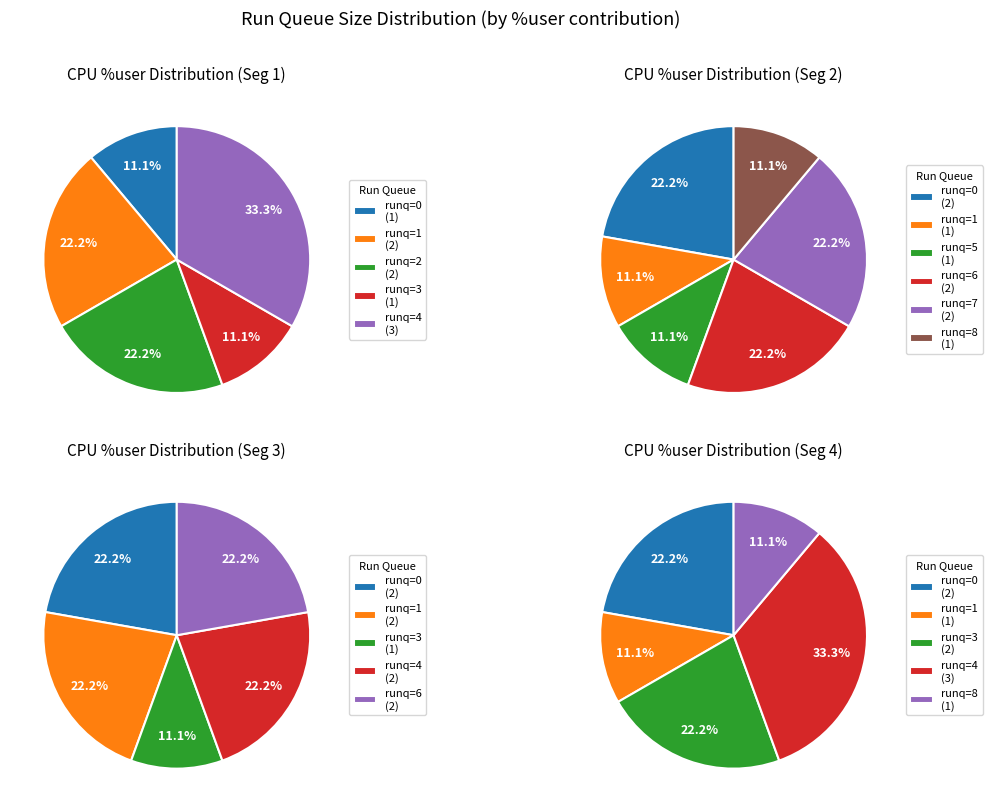

Is there any slice that represents more than half of the pie?

No